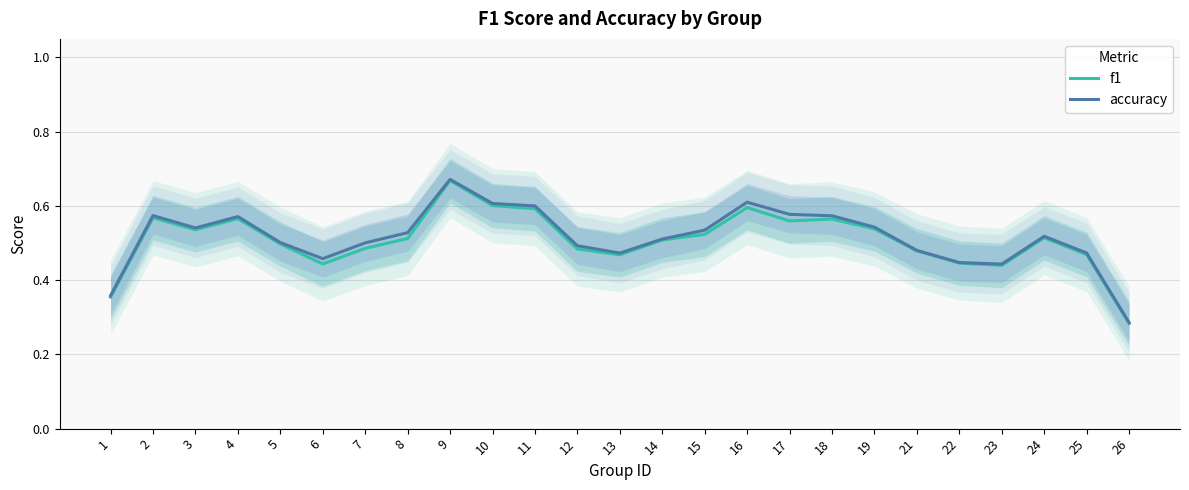

Reading right to left, what are all the values shown in this chart?

f1: 0.3	0.5	0.5	0.4	0.4	0.5	0.5	0.6	0.6	0.6	0.5	0.5	0.5	0.5	0.6	0.6	0.7	0.5	0.5	0.4	0.5	0.6	0.5	0.6	0.4
accuracy: 0.3	0.5	0.5	0.4	0.4	0.5	0.5	0.6	0.6	0.6	0.5	0.5	0.5	0.5	0.6	0.6	0.7	0.5	0.5	0.5	0.5	0.6	0.5	0.6	0.4